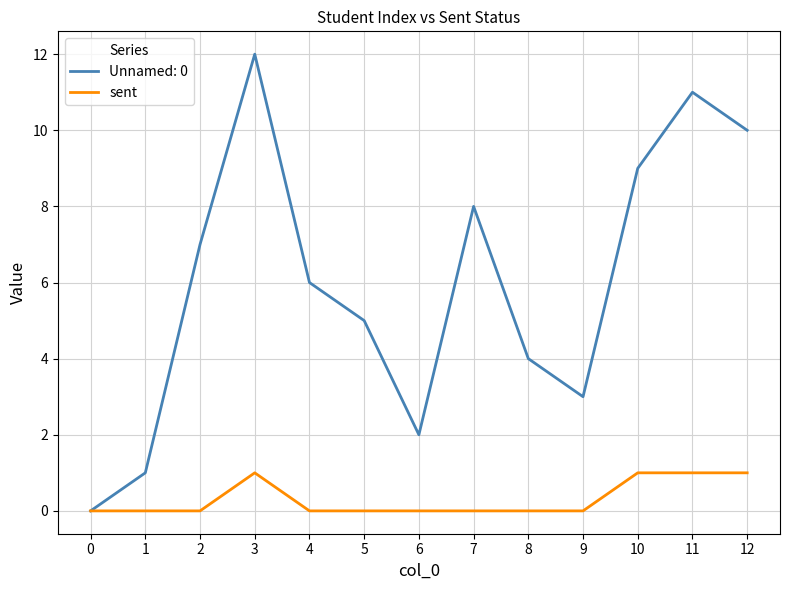

What is the greatest value displayed?

12